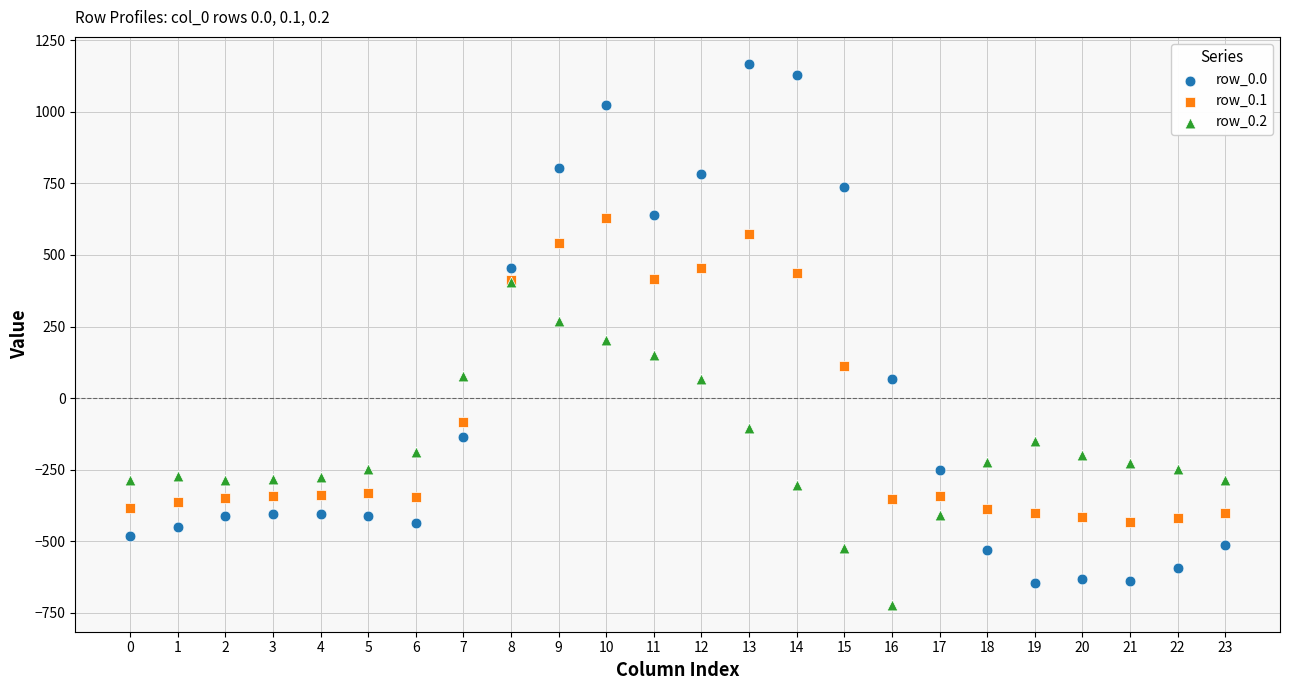

What are all the series names shown in the legend?

row_0.0, row_0.1, row_0.2